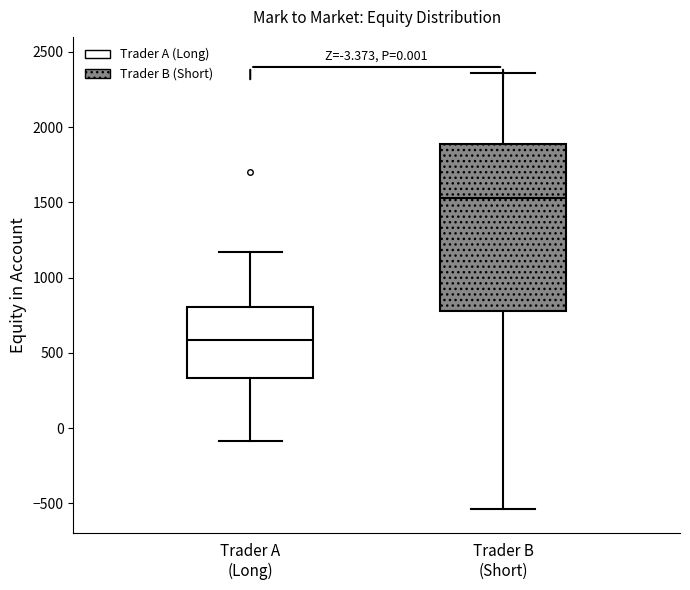

Which box is the tallest, from its lower edge to its upper edge?

Trader B (Short)